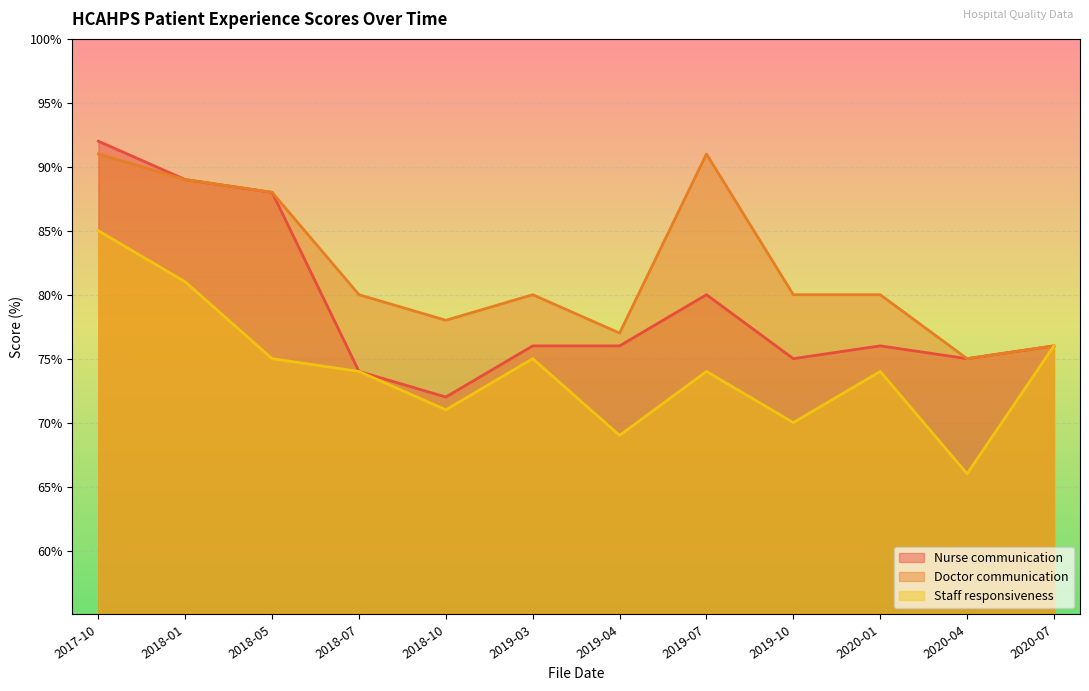

Where is Doctor communication nearest to the value 83?

2018-07